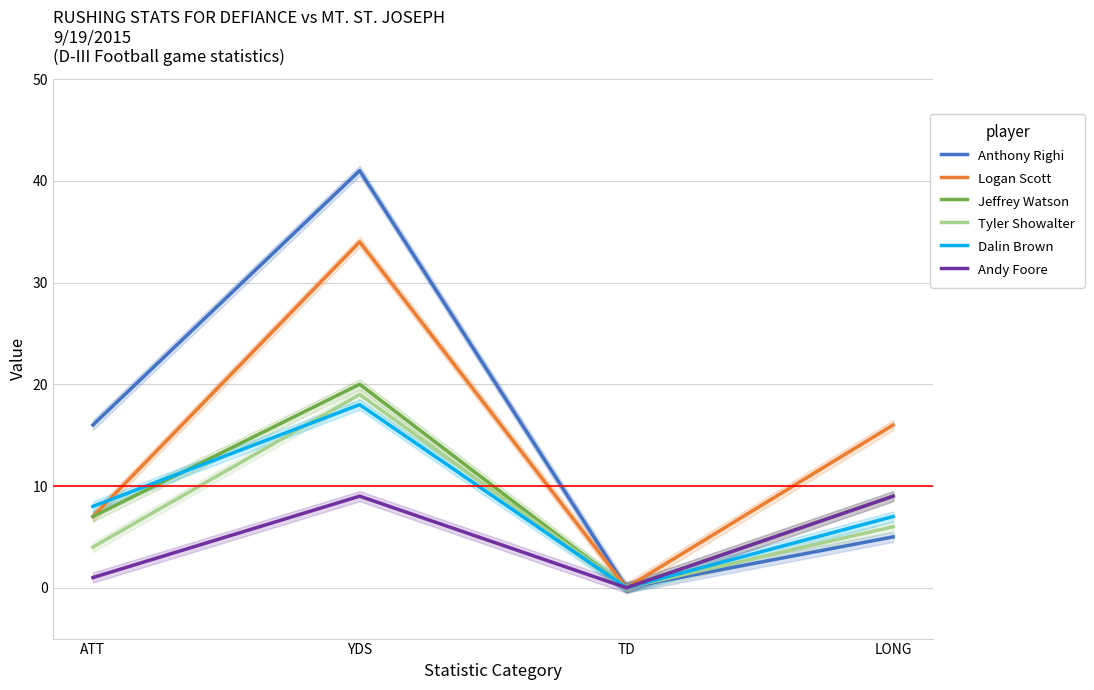

Which series has the largest range (max minus min)?

Anthony Righi